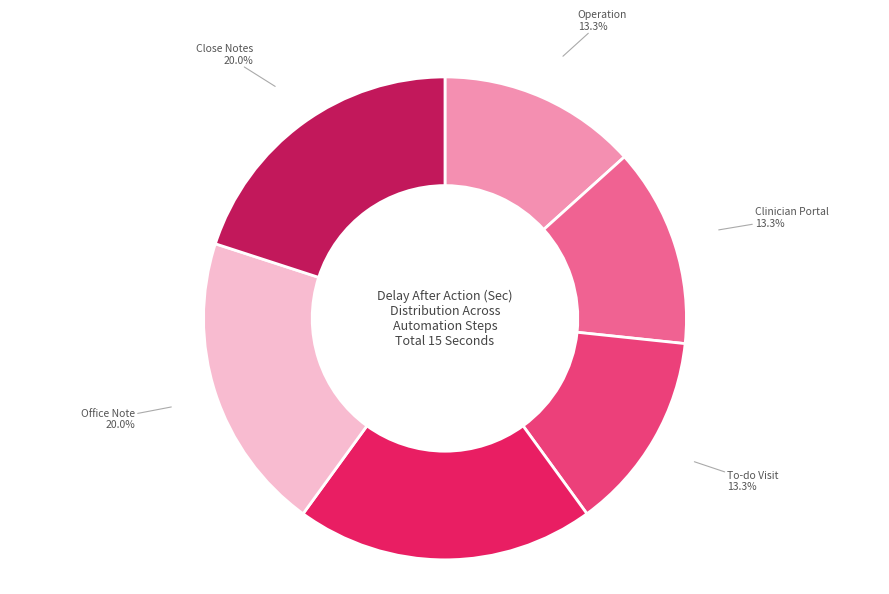

Does any single category account for the majority?

No